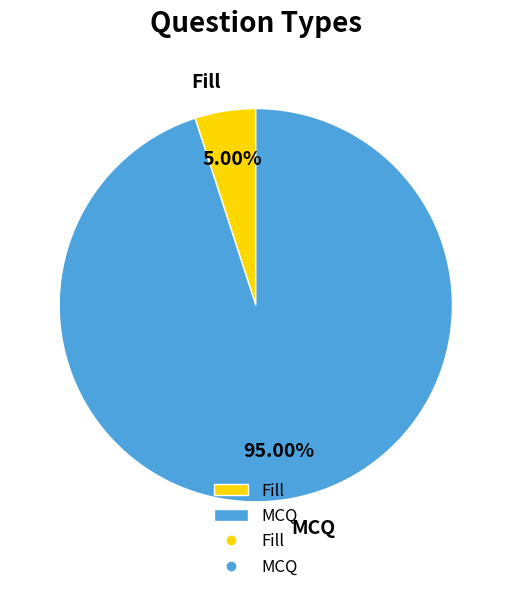

Which category has the biggest portion of the pie?

MCQ